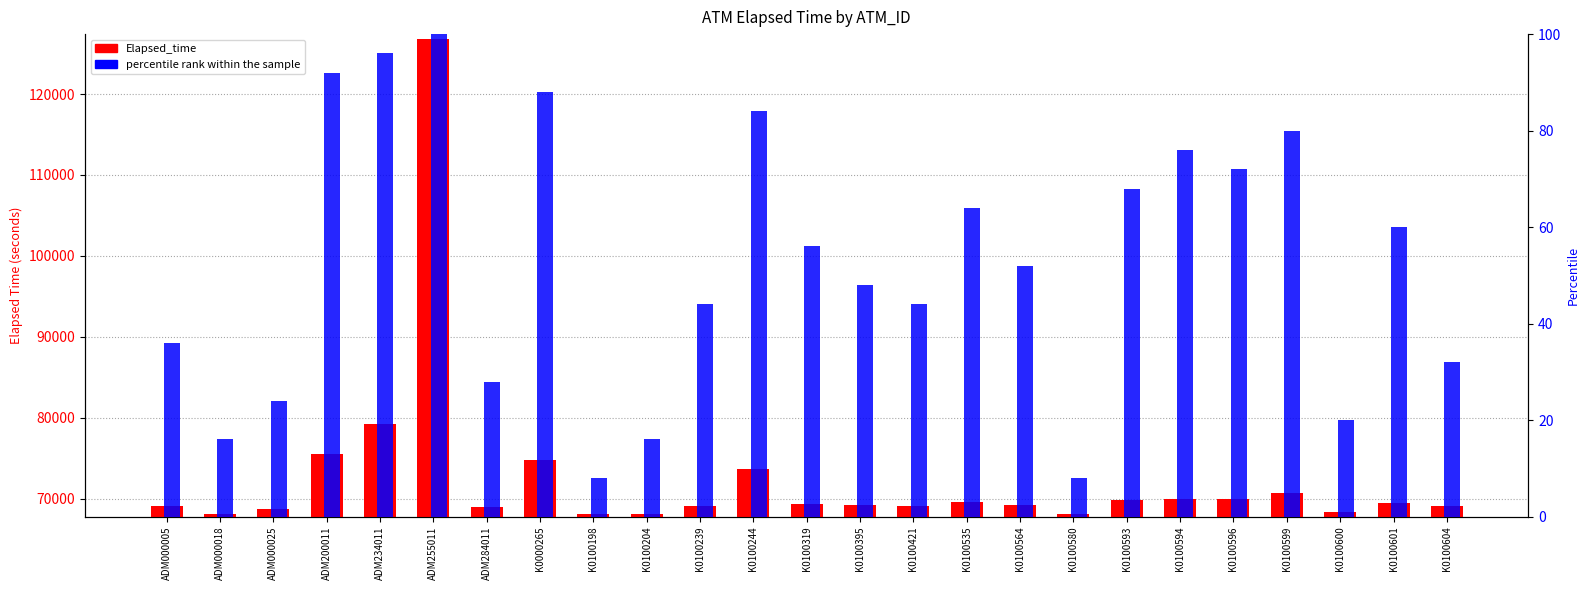

Is the value of percentile rank within the sample at K0100594 greater than the value of Elapsed_time at ADM200011?

No